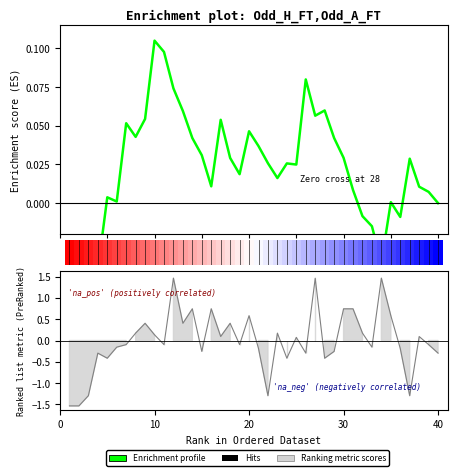

How many points are lower than both their immediate neighbors (excluding endpoints)?

10